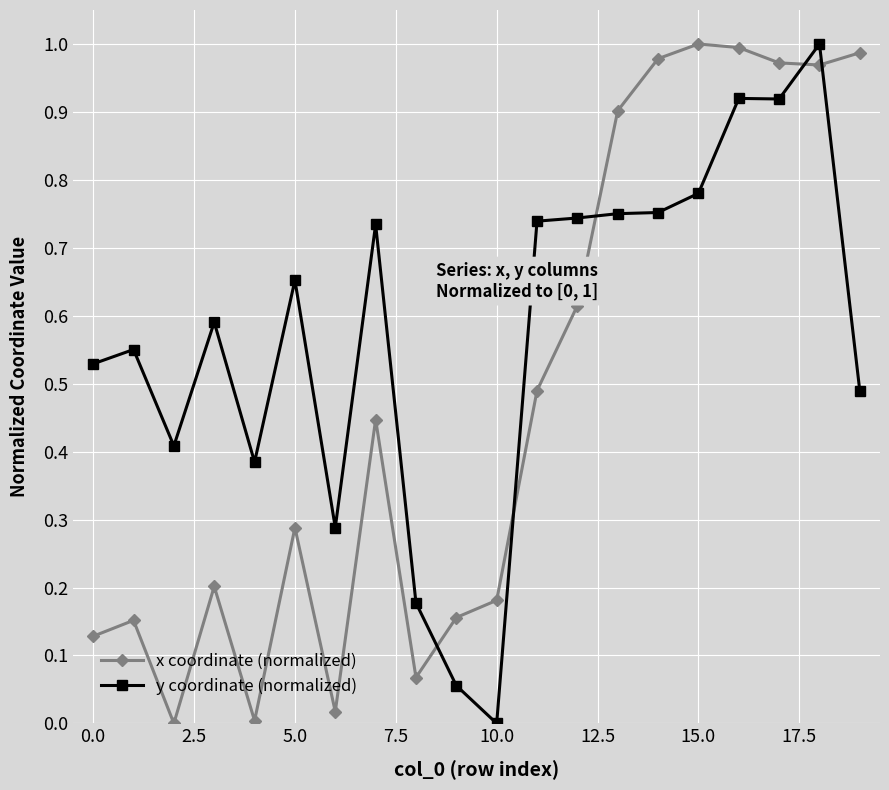

How many values in the y coordinate (normalized) series exceed 0?

19